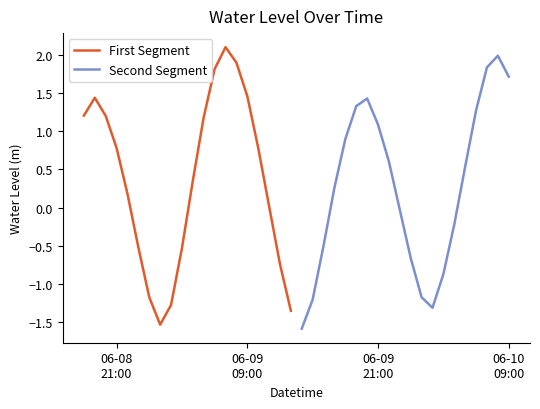

What is the minimum value for First Segment?

-1.5